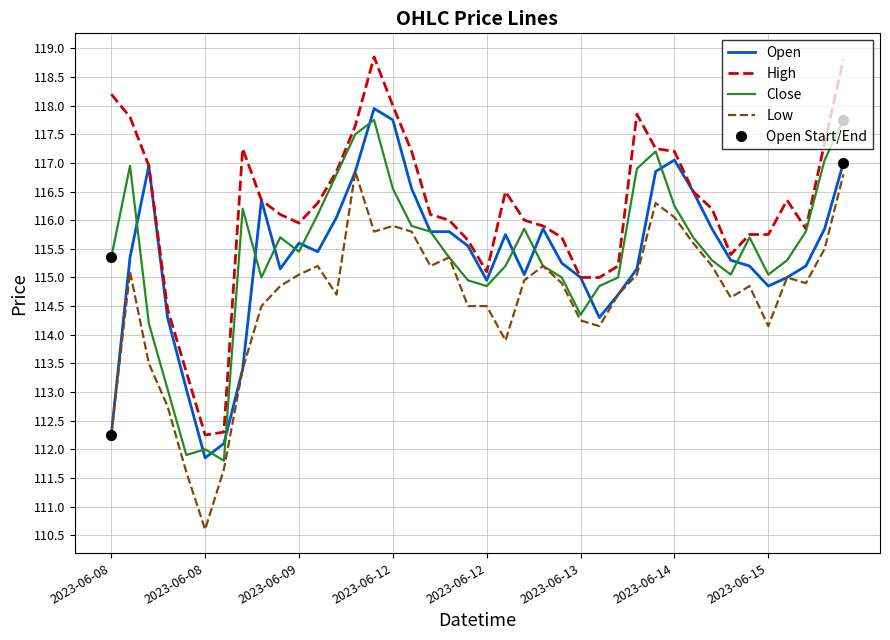

What is the label of the 35th point from the left?

2023-06-14 15:15